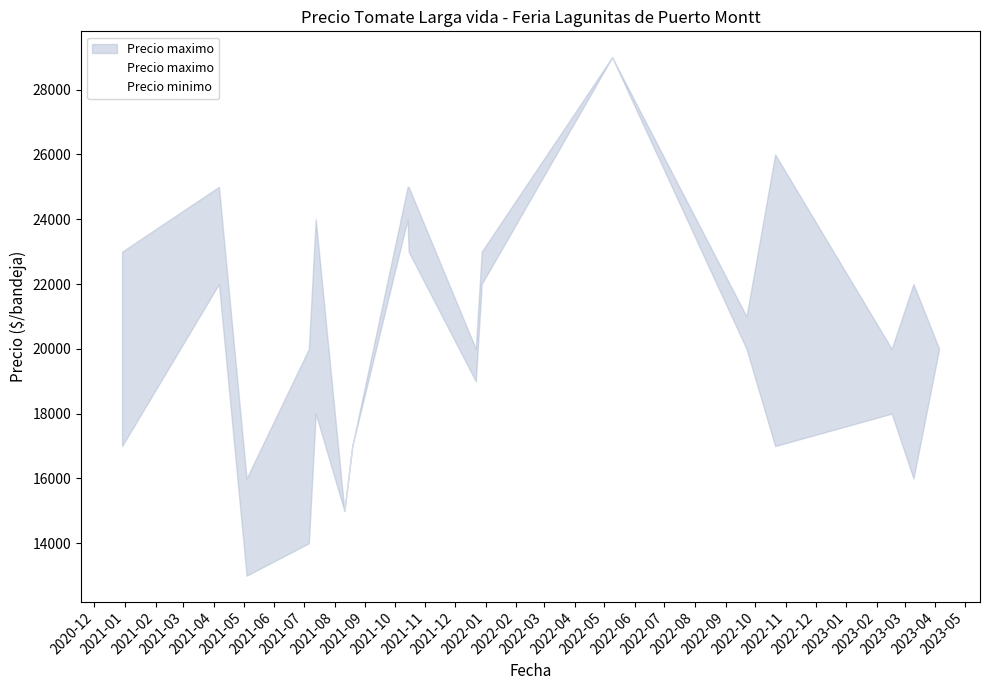

Is it true that Precio maximo equals 12366 at 2020-12?

False